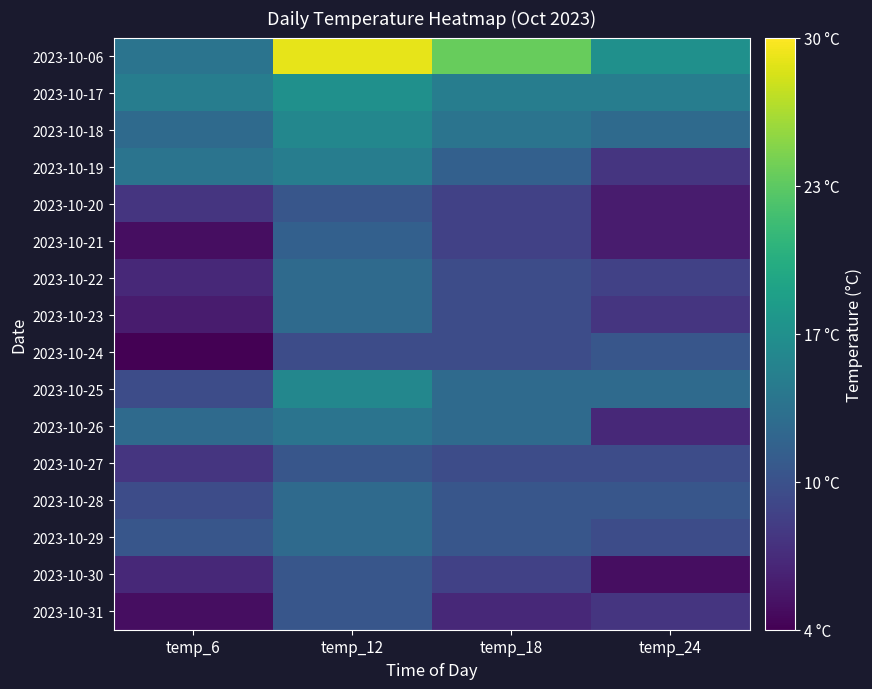

What is the maximum value shown in the chart?

29